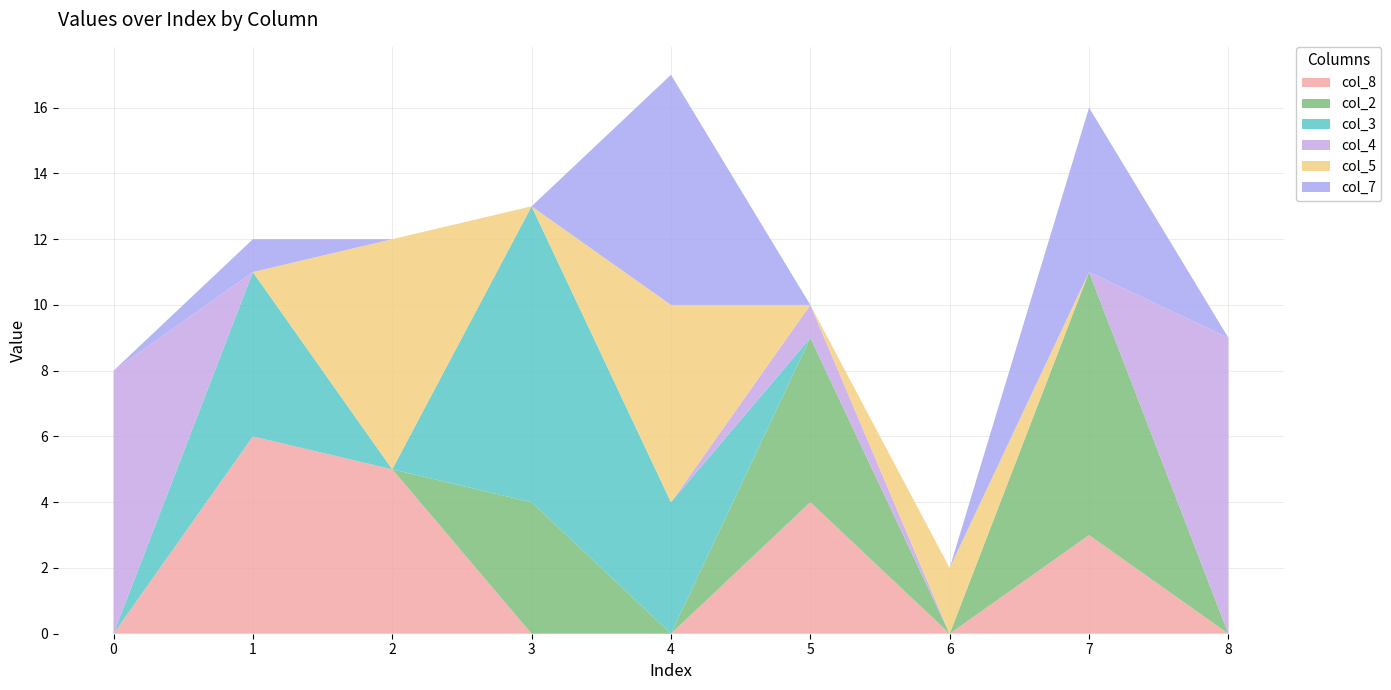

Reading right to left, list all the values displayed in this chart.

col_8: 8=0	7=3	6=0	5=4	4=0	3=0	2=5	1=6	0=0
col_2: 8=0	7=8	6=0	5=5	4=0	3=4	2=0	1=0	0=0
col_3: 8=0	7=0	6=0	5=0	4=4	3=9	2=0	1=5	0=0
col_4: 8=9	7=0	6=0	5=1	4=0	3=0	2=0	1=0	0=8
col_5: 8=0	7=0	6=2	5=0	4=6	3=0	2=7	1=0	0=0
col_7: 8=0	7=5	6=0	5=0	4=7	3=0	2=0	1=1	0=0